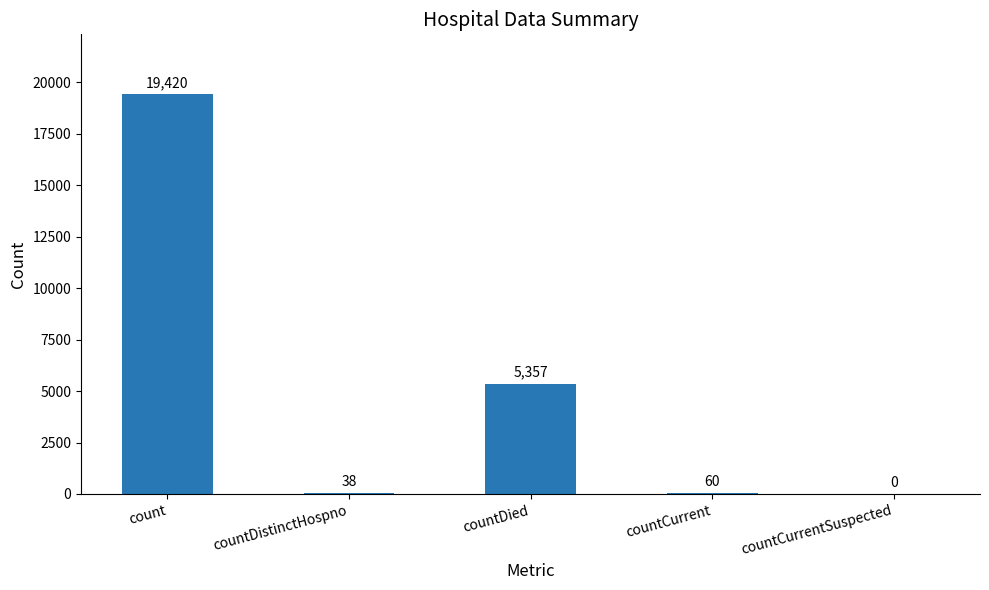

Reading left to right, list all the values displayed in this chart.

19420	38	5357	60	0